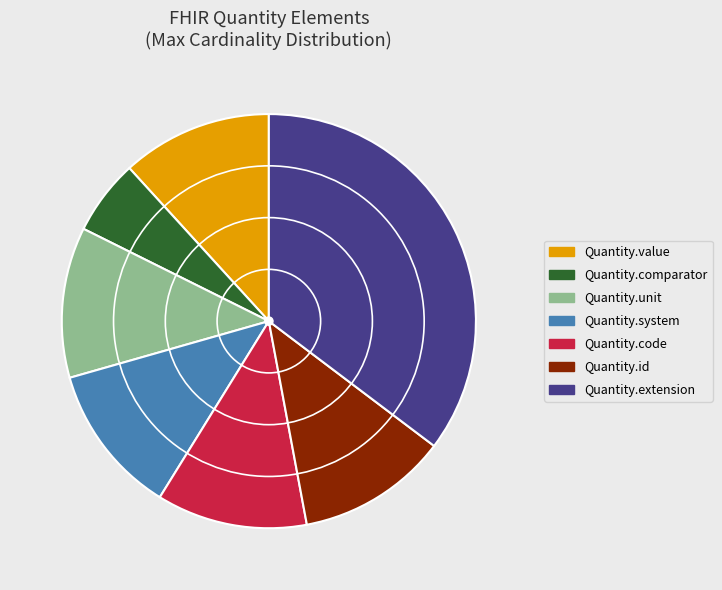

Do Quantity.comparator and Quantity.value together represent more than half of the pie?

No